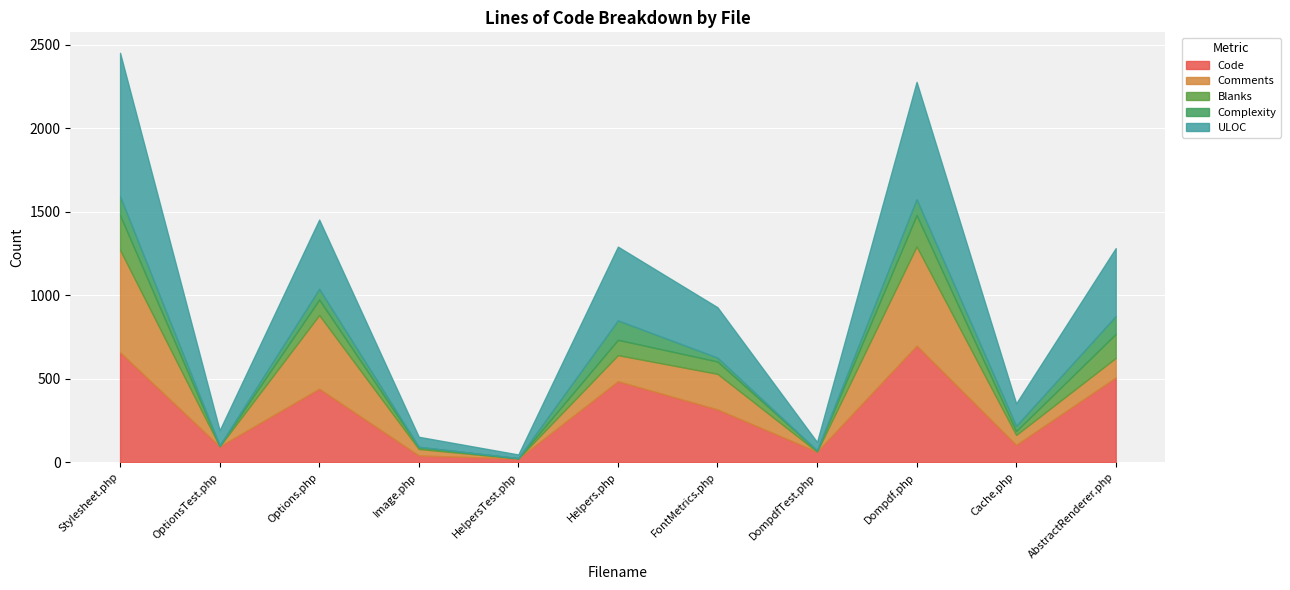

At how many categories does at least one series exceed 31?

10